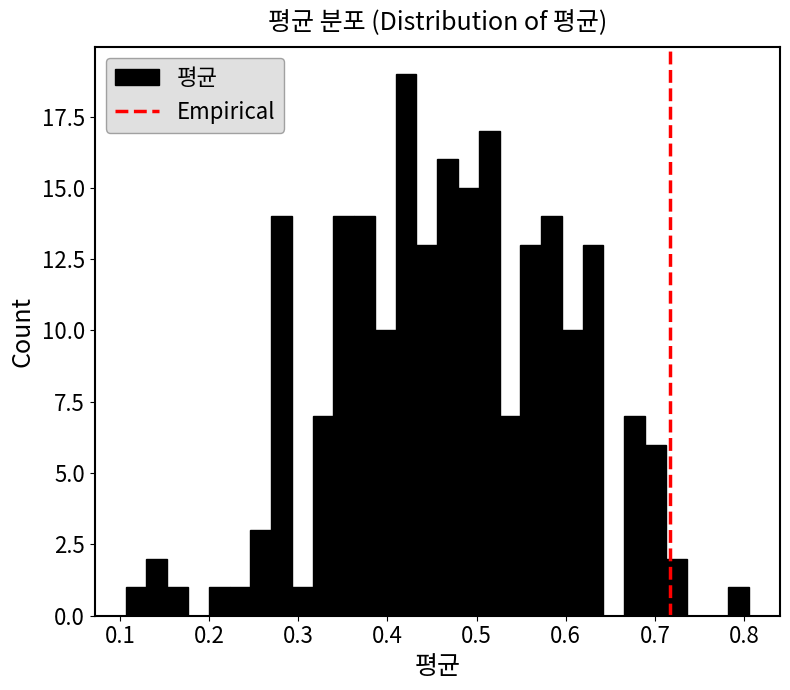

Read against the x-axis, roughly where is the centre of the tallest bar?

0.42